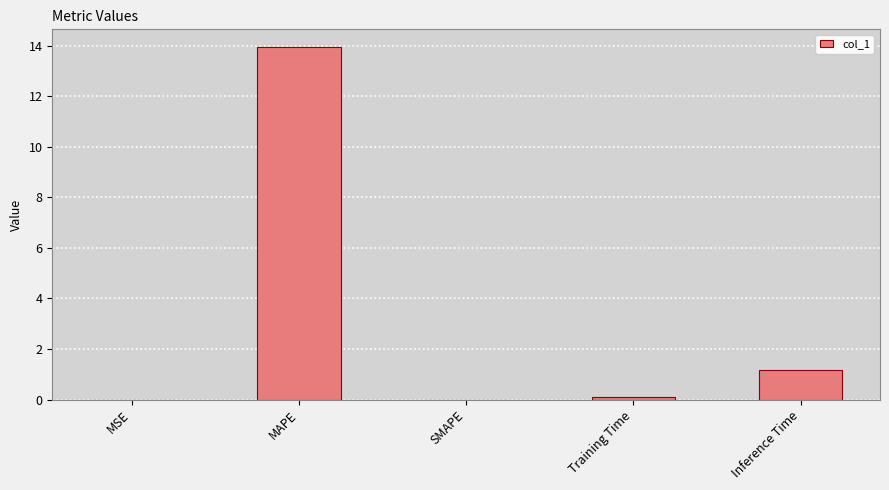

Are the bars horizontal?

No